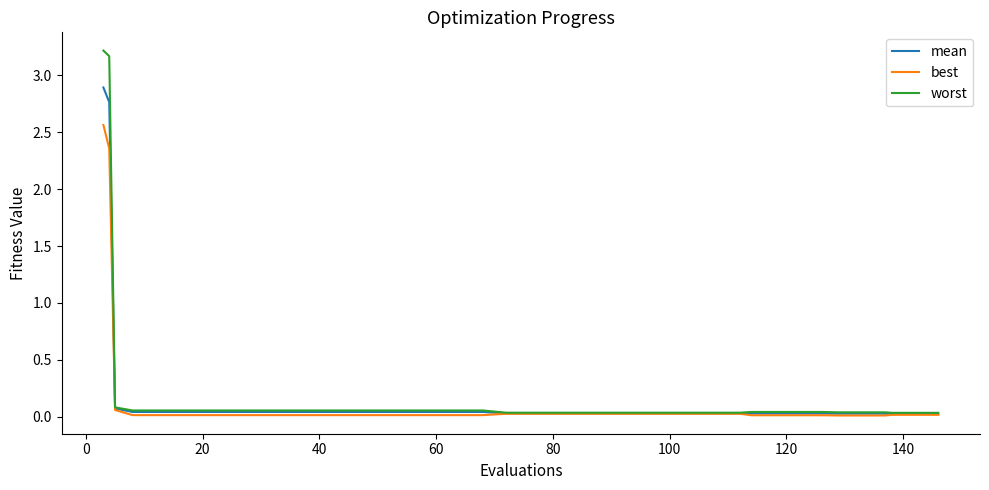

Which series has the widest spread of values?

worst